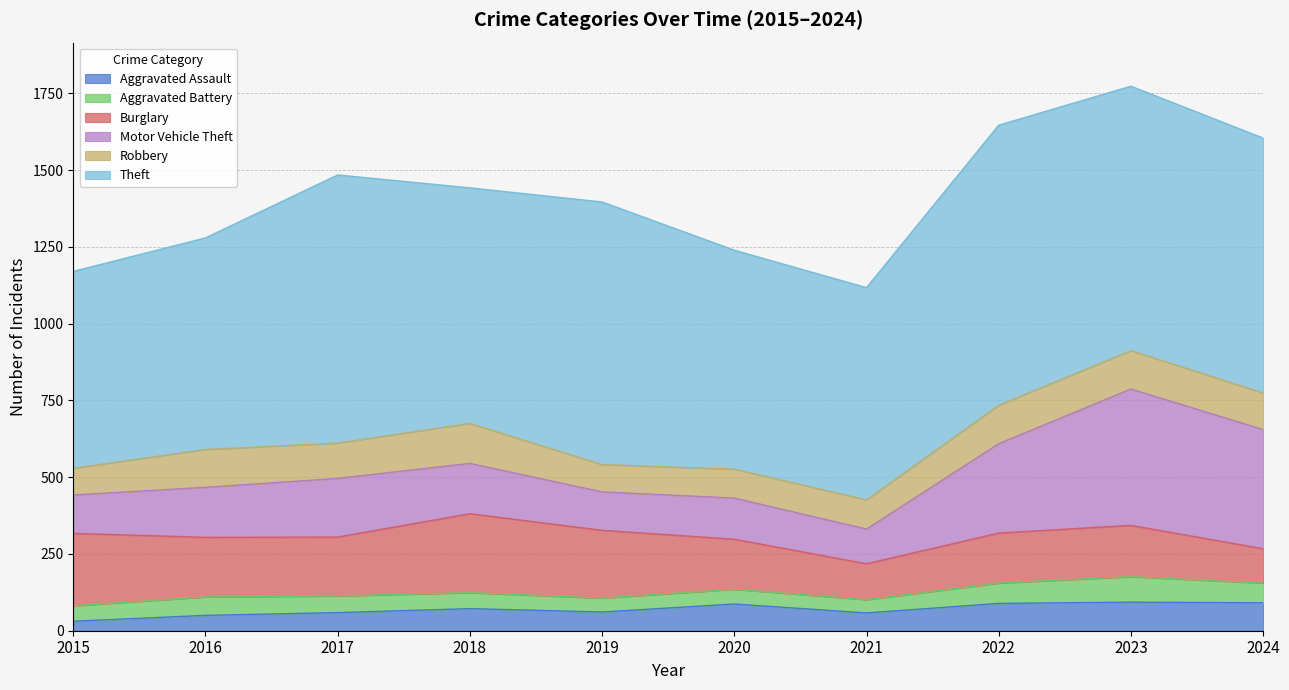

How many values in the Theft series exceed 830?

4